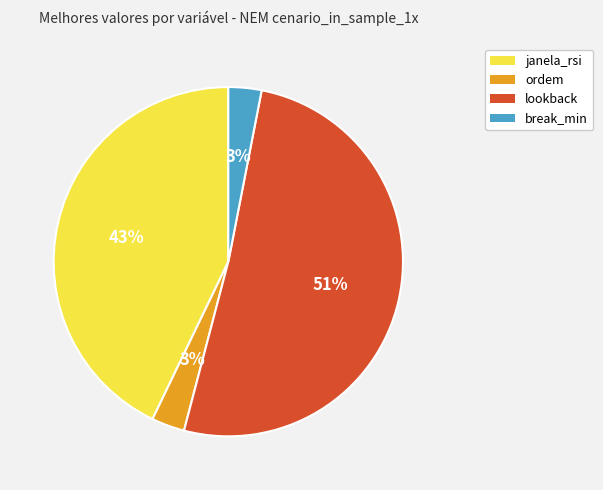

Is it true that lookback is 61% of the pie?

False